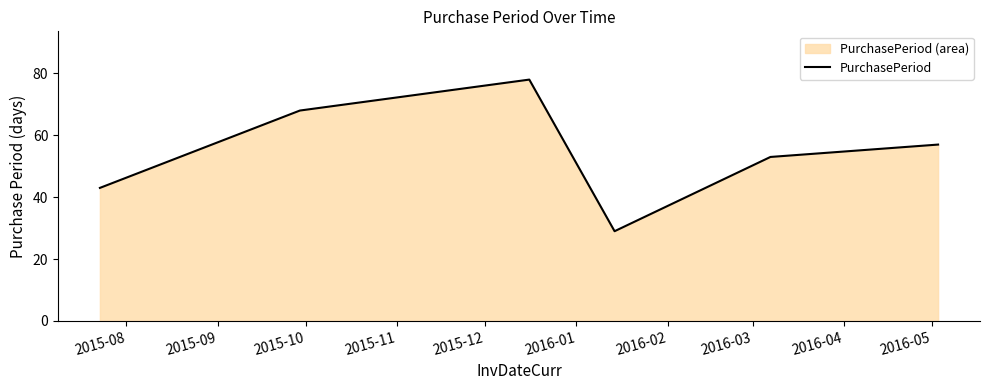

How many values are between 43 and 68?

4